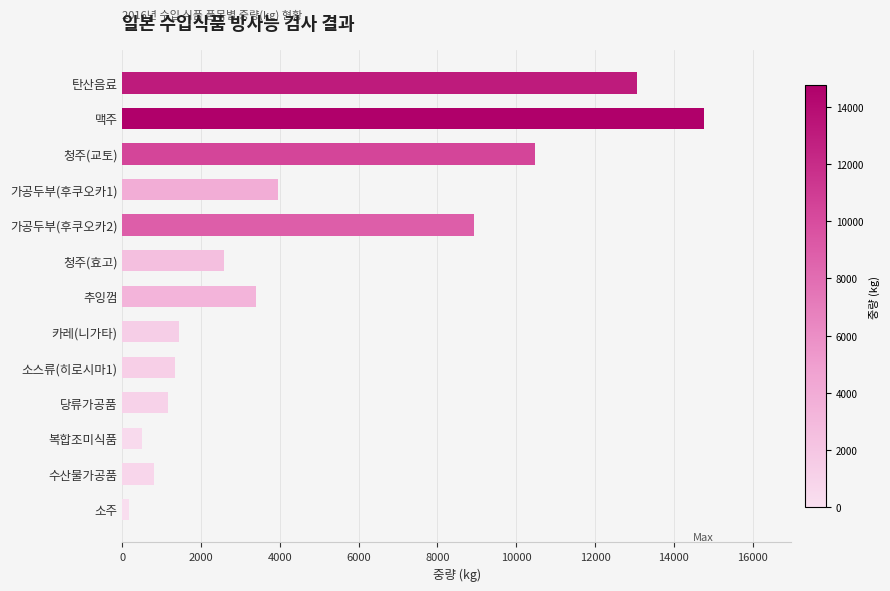

What is the label of the 5th bar from the top?

가공두부(후쿠오카2)